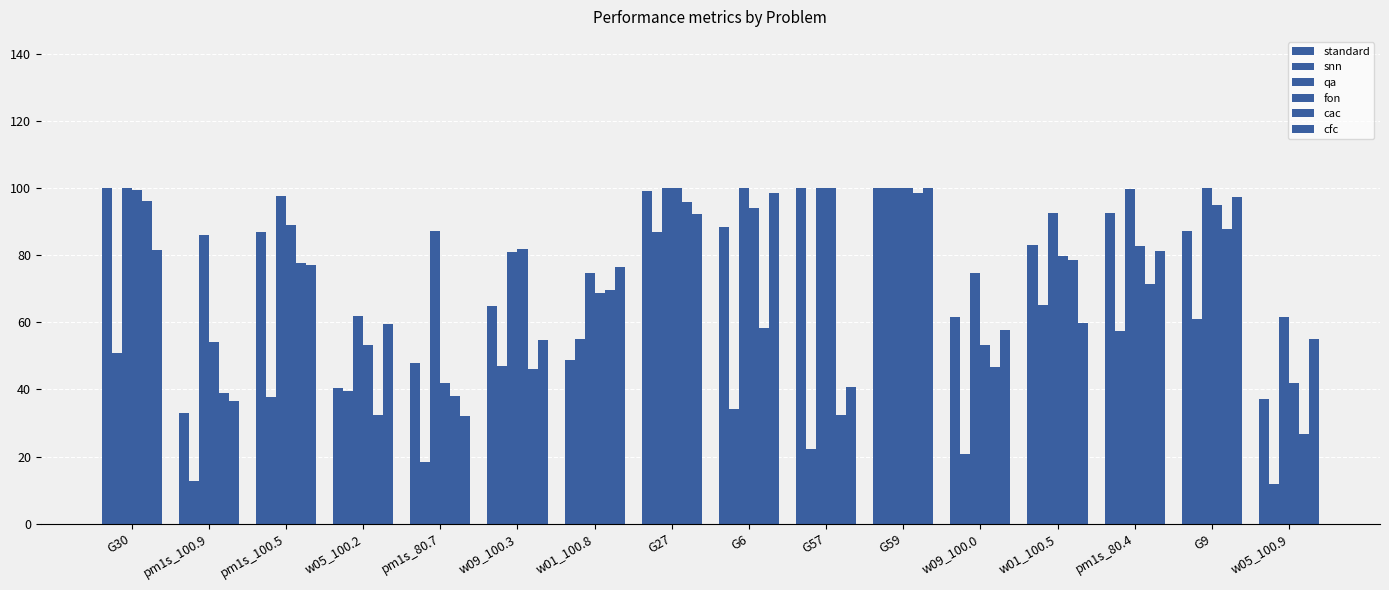

Between G30 and pm1s_80.4, which series saw the biggest shift?

cac